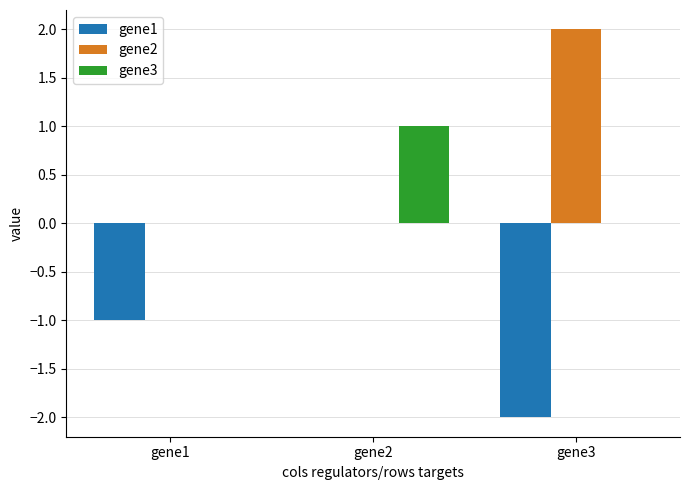

Is the value of gene2 at gene1 greater than the value of gene1 at gene1?

Yes